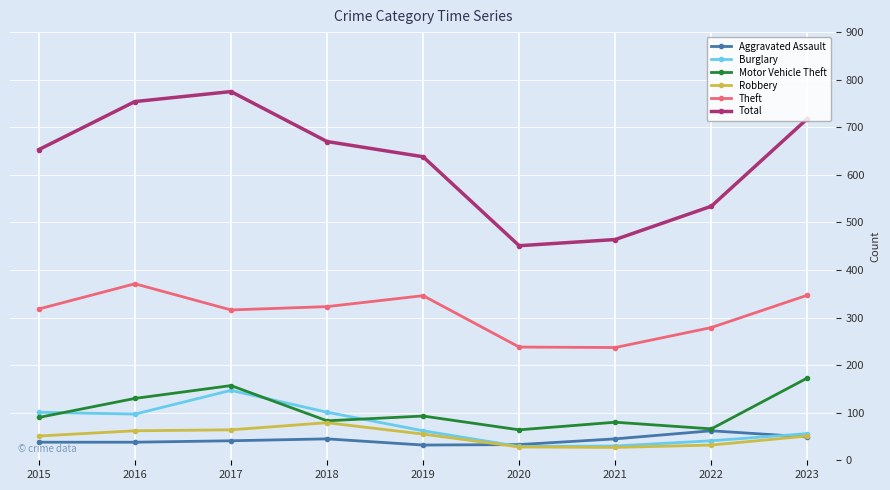

Is this an area chart (filled region under the line)?

No